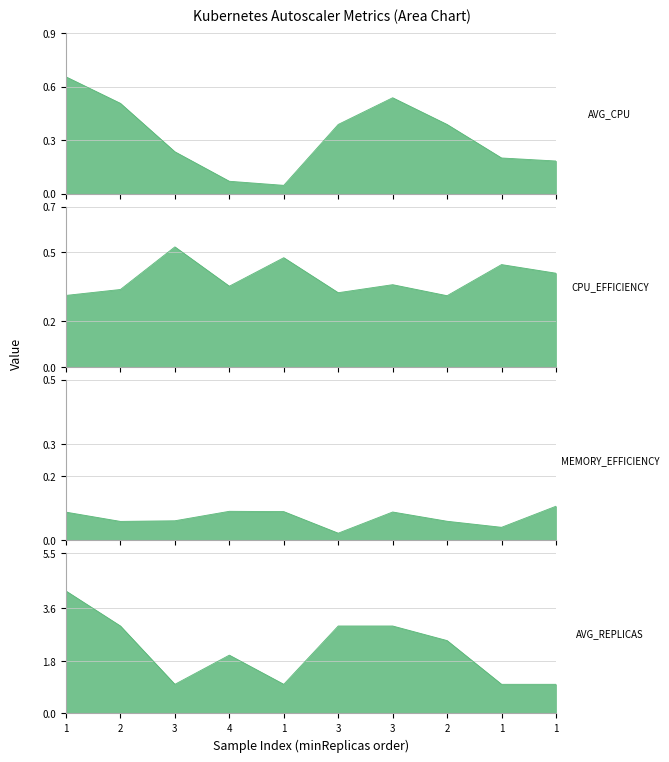

What are all the series names shown in the legend?

AVG_CPU, CPU_EFFICIENCY, MEMORY_EFFICIENCY, AVG_REPLICAS